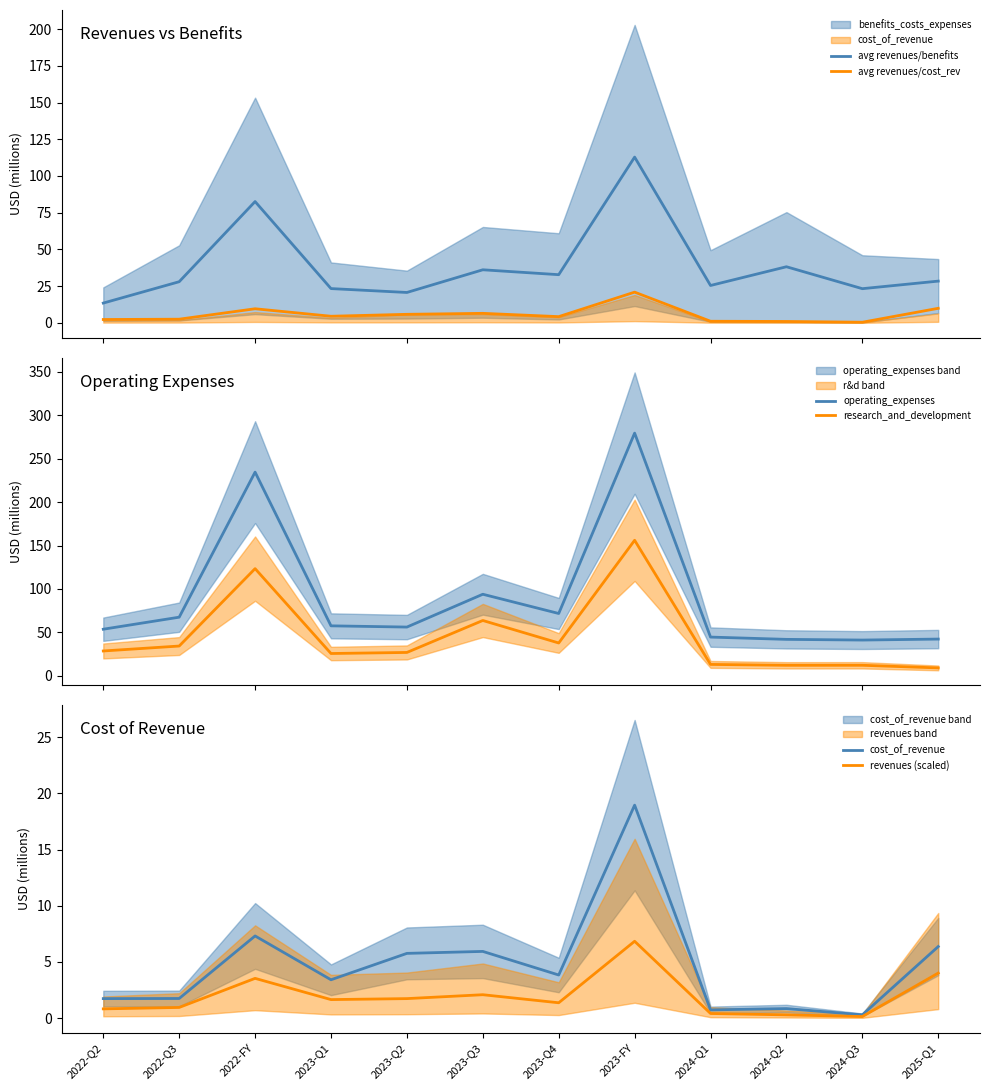

What is the label of the 2nd point from the left?

2022-Q3